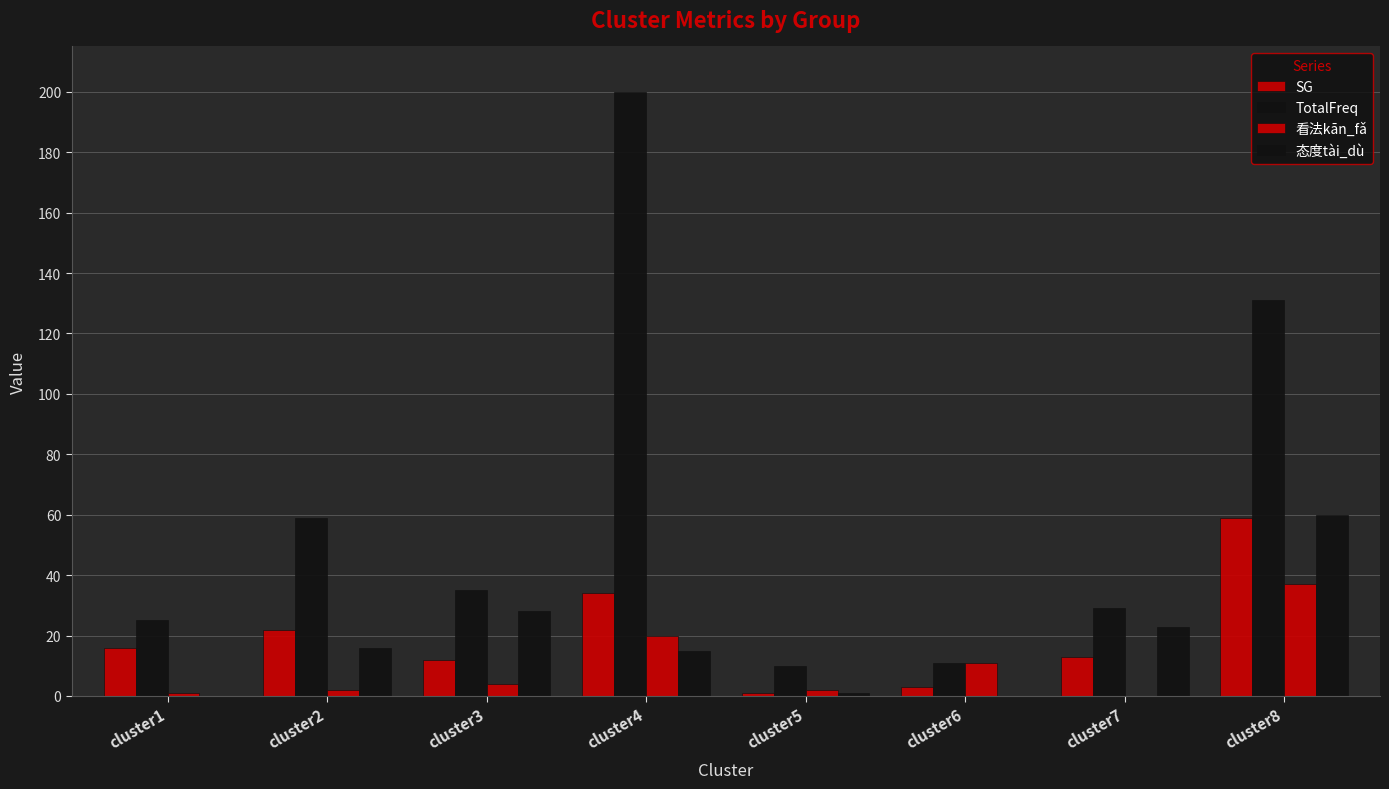

Where does the SG series first go above 16?

cluster2